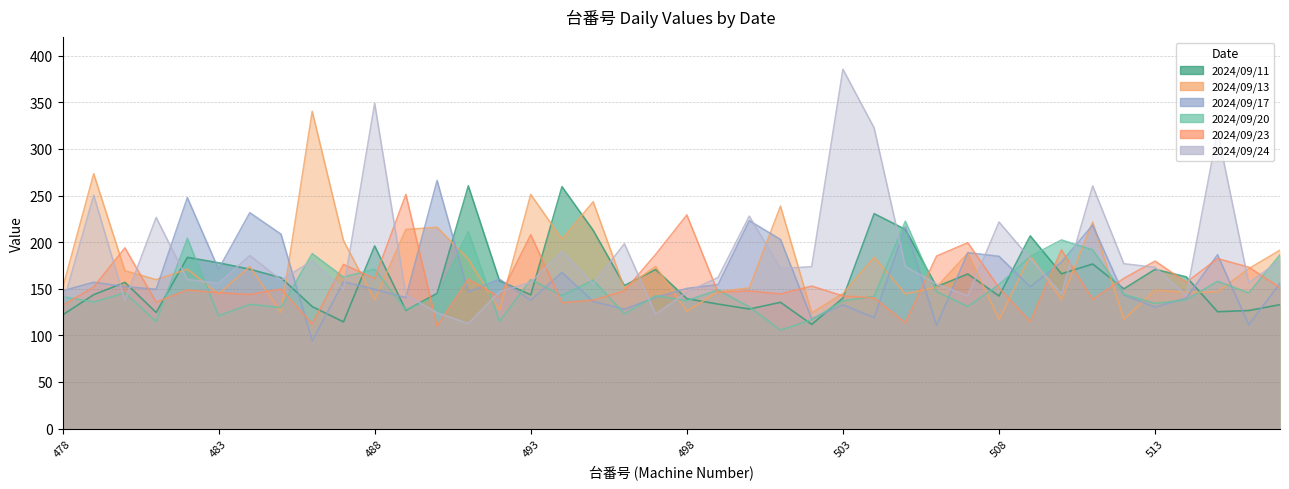

Which series has the widest spread of values?

2024/09/24